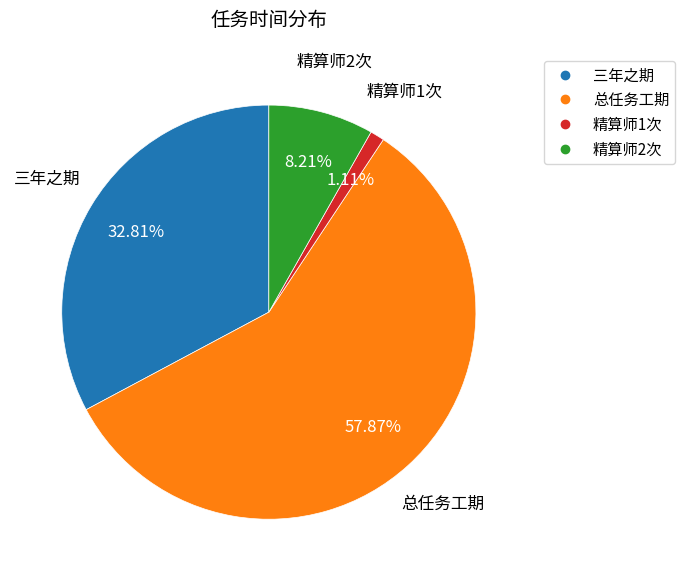

To the nearest percent, what portion does 总任务工期 represent?

58%